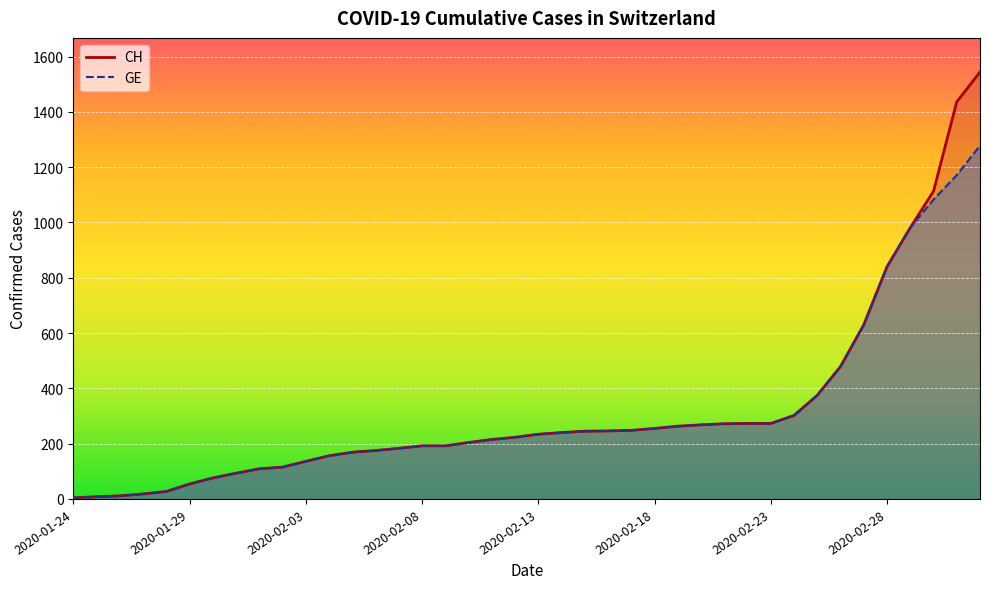

True or false: CH and GE cross at least once.

False